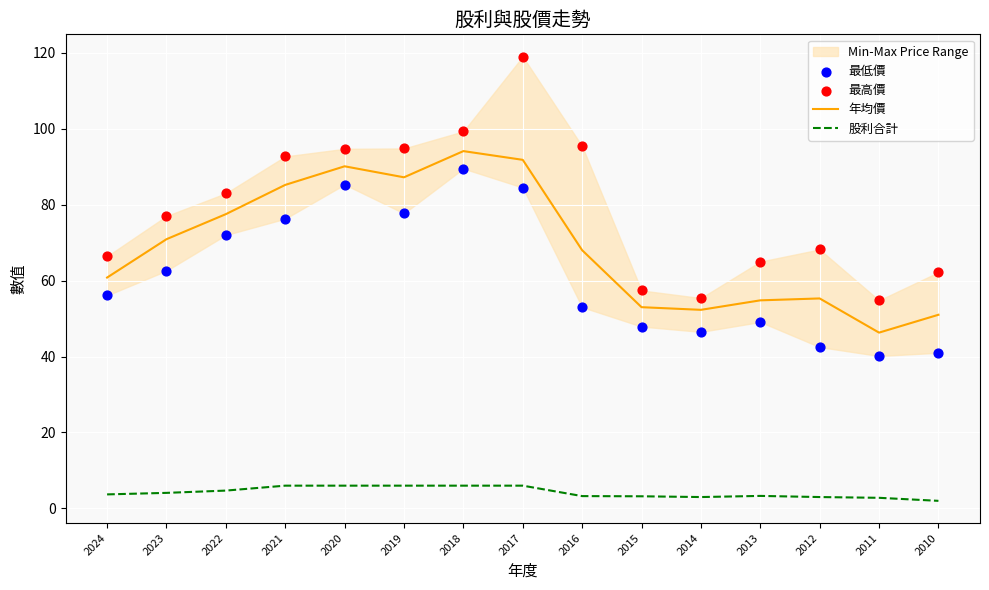

Is it true that 年均價 equals 28.3 at 2022?

False